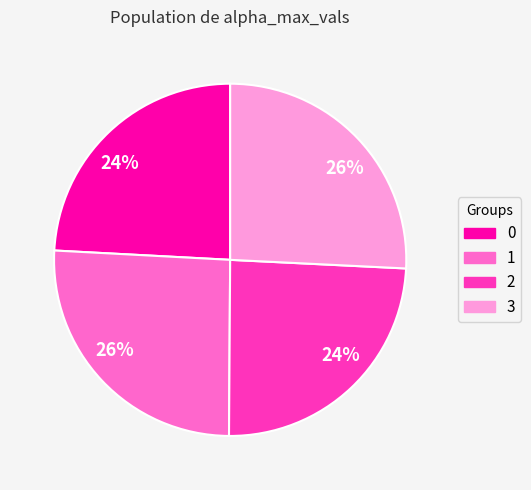

Count the number of slices in the pie.

4